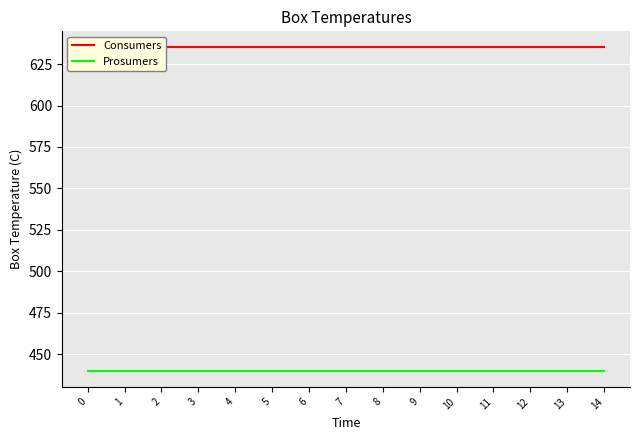

What is the smallest value displayed?

440